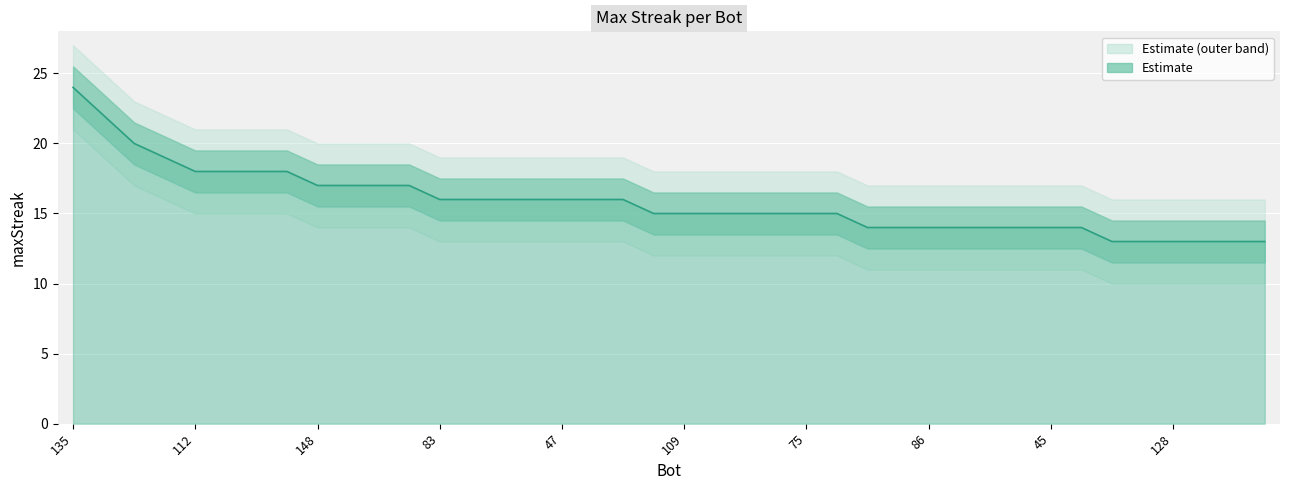

Reading left to right, list all the values displayed in this chart.

135=24	24=22	31=20	14=19	112=18	85=18	29=18	15=18	148=17	131=17	16=17	1=17	83=16	80=16	68=16	51=16	47=16	42=16	0=16	137=15	109=15	95=15	93=15	81=15	75=15	9=15	149=14	100=14	86=14	76=14	66=14	49=14	45=14	17=14	150=13	138=13	128=13	116=13	110=13	77=13